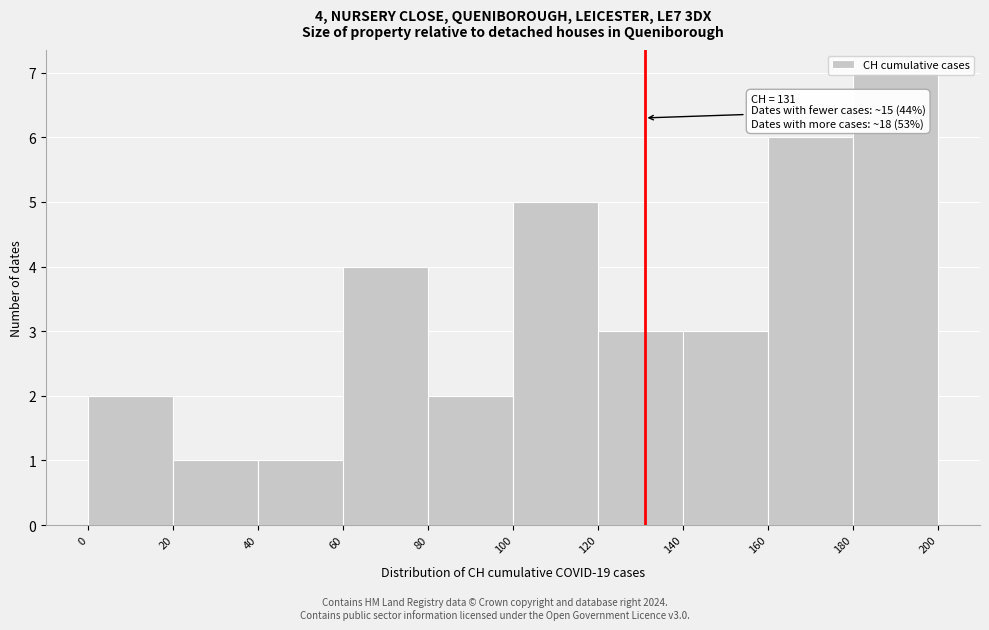

Which range on the x-axis has the tallest bar?

180 to 200